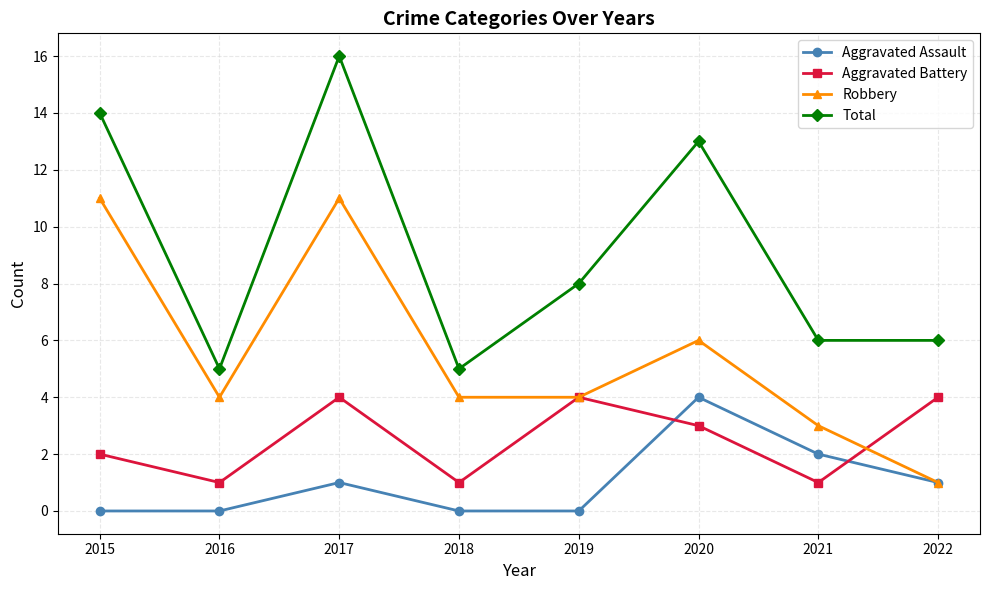

The Robbery series shows 11 at 2015. True or false?

True